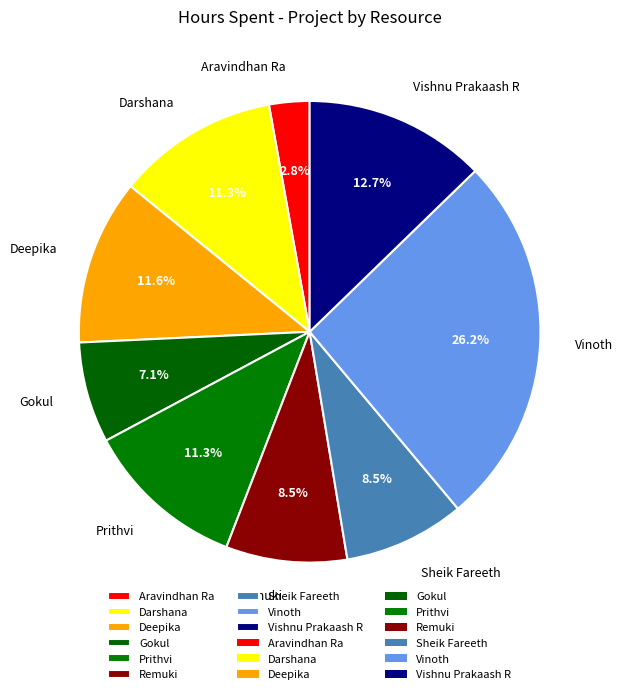

What is the ratio of the value at Vinoth to the value at Darshana?

2.3